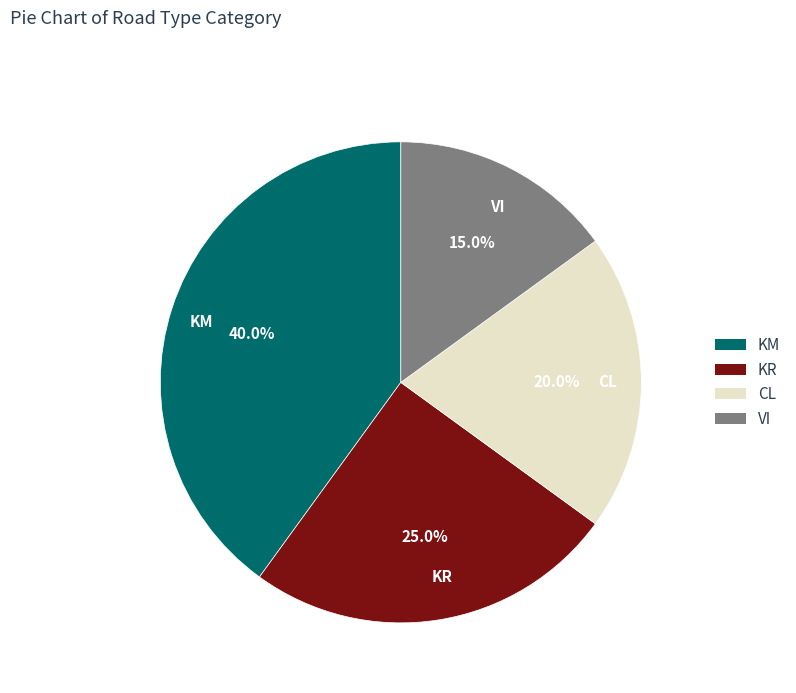

True or false: KR accounts for 25% of the total.

True